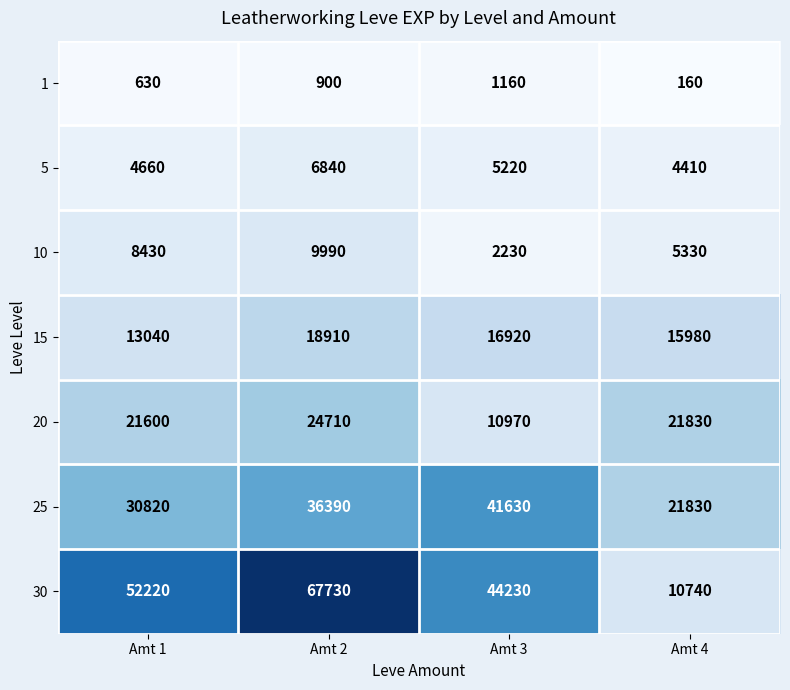

Read the 25 value at Amt 4, to the nearest 10.

21830